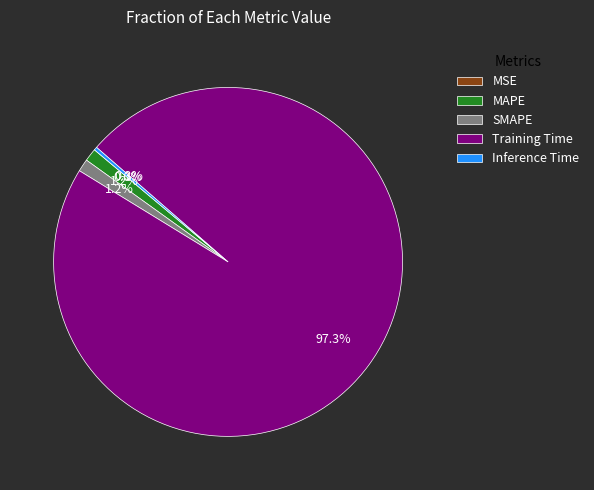

What percentage is NOT represented by Inference Time?

99.7%